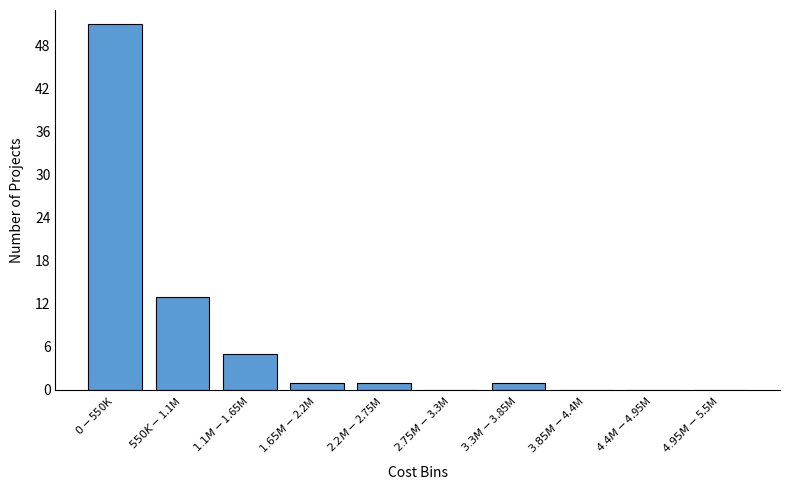

What is the maximum value shown in the chart?

51